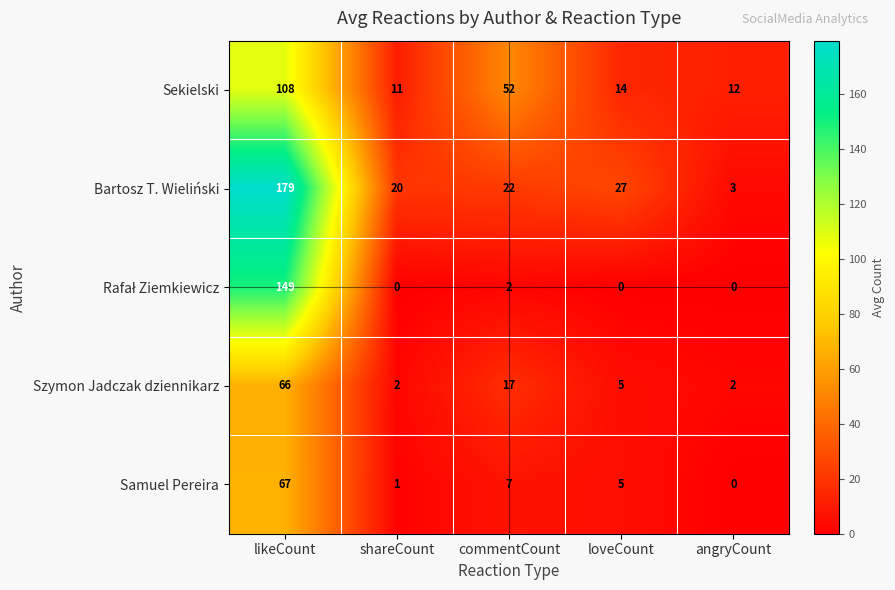

What is the difference between the second highest and minimum values in the Samuel Pereira series?

7